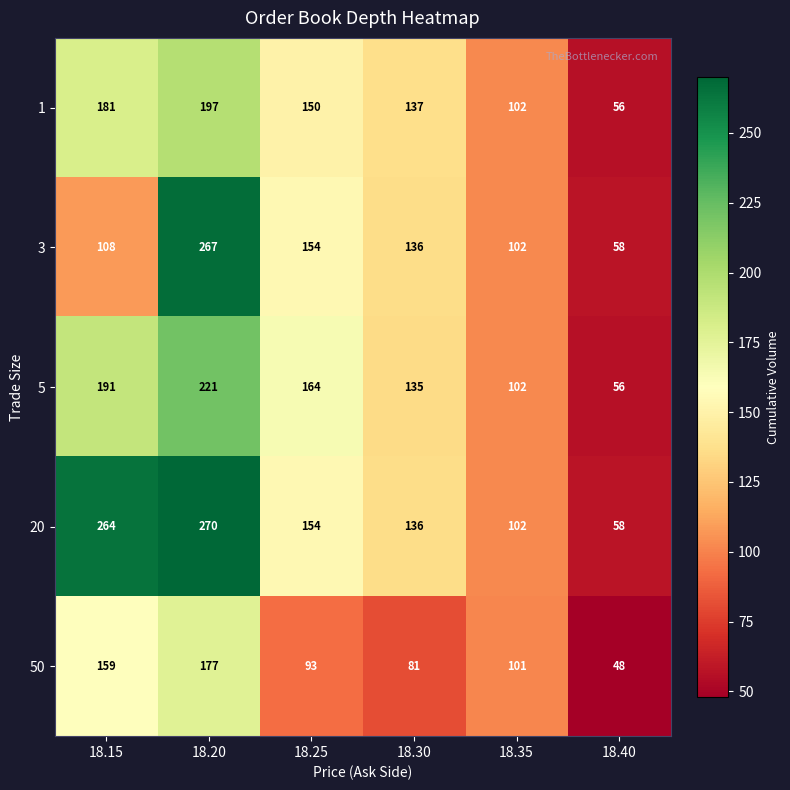

Is it true that 5 equals 64 at 18.15?

False